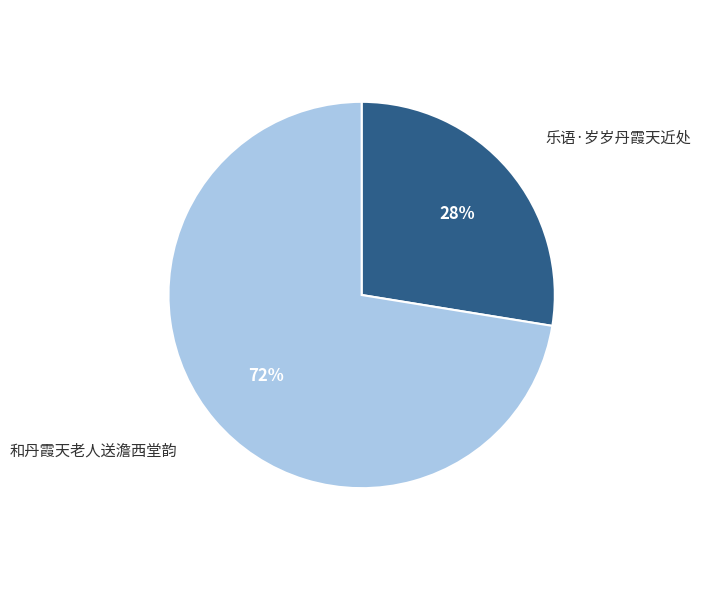

To the nearest percent, what percentage of the pie is 和丹霞天老人送澹西堂韵?

72%